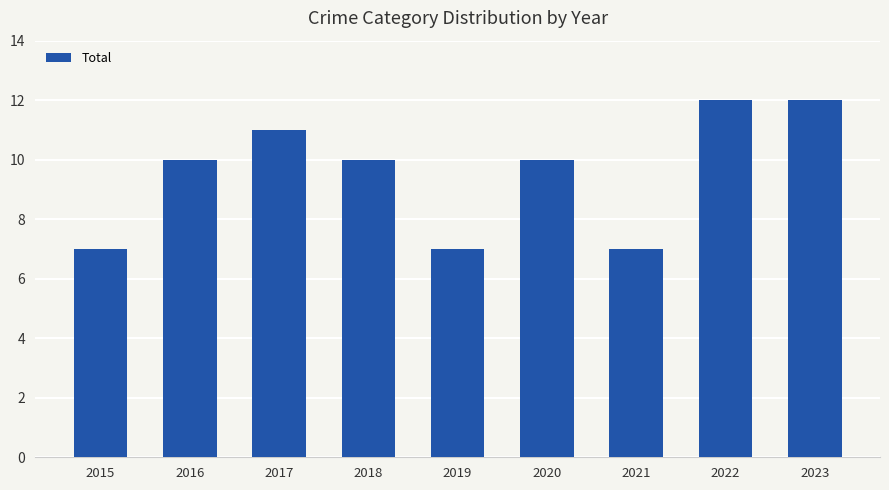

What is the sum of the values at 2016 and 2015?

17